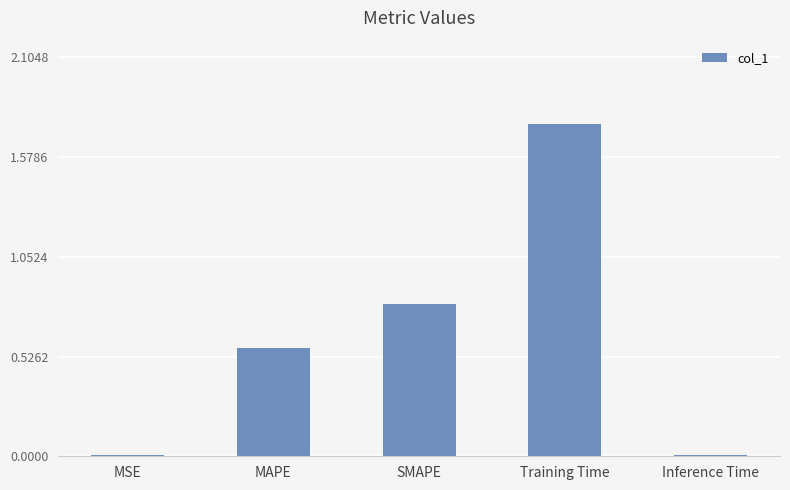

Is it true that the value at Training Time is 1.2?

False